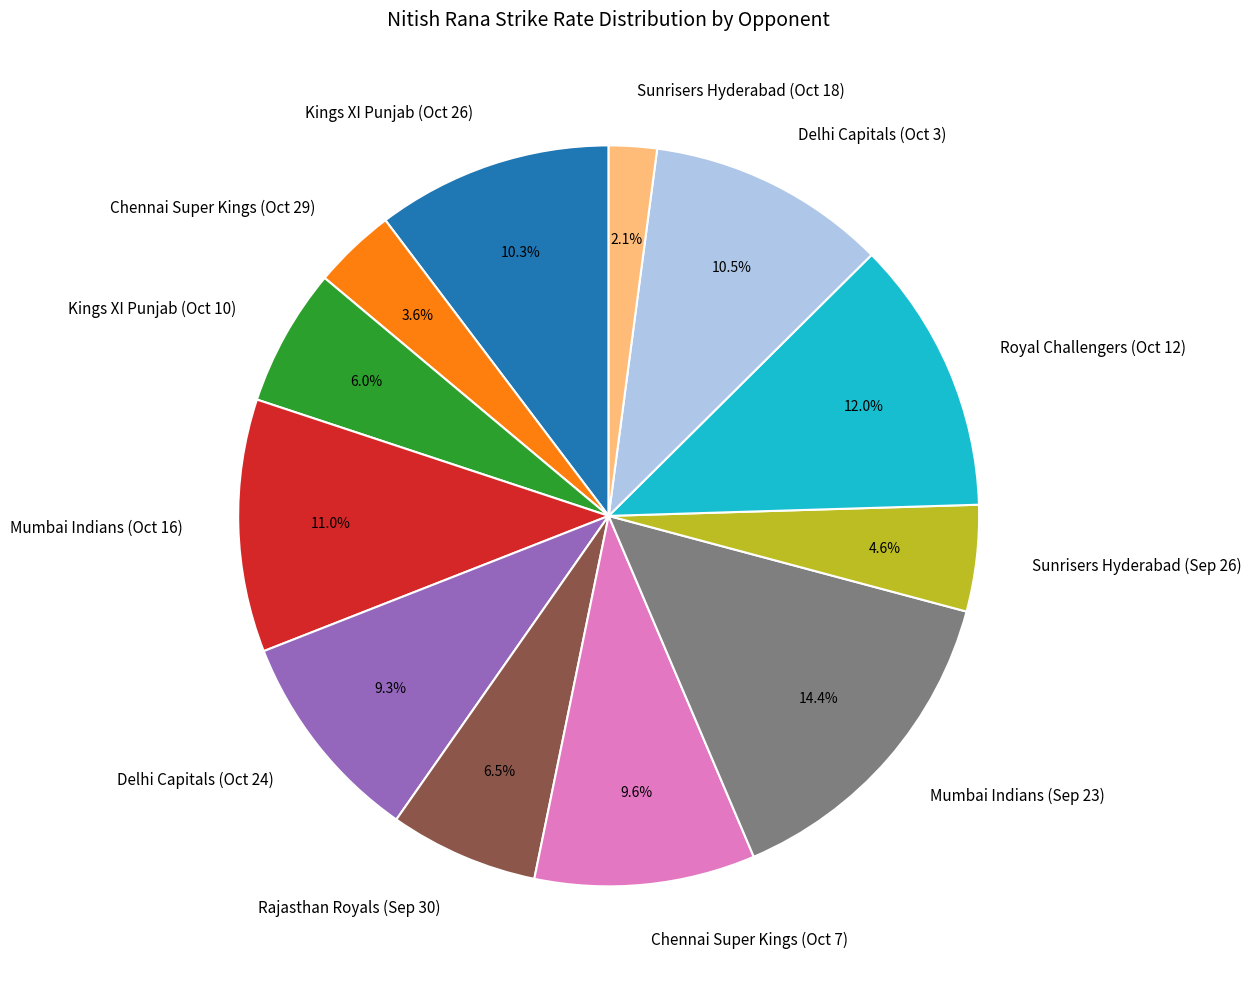

Does Mumbai Indians (Sep 23) represent more than half of the total?

No